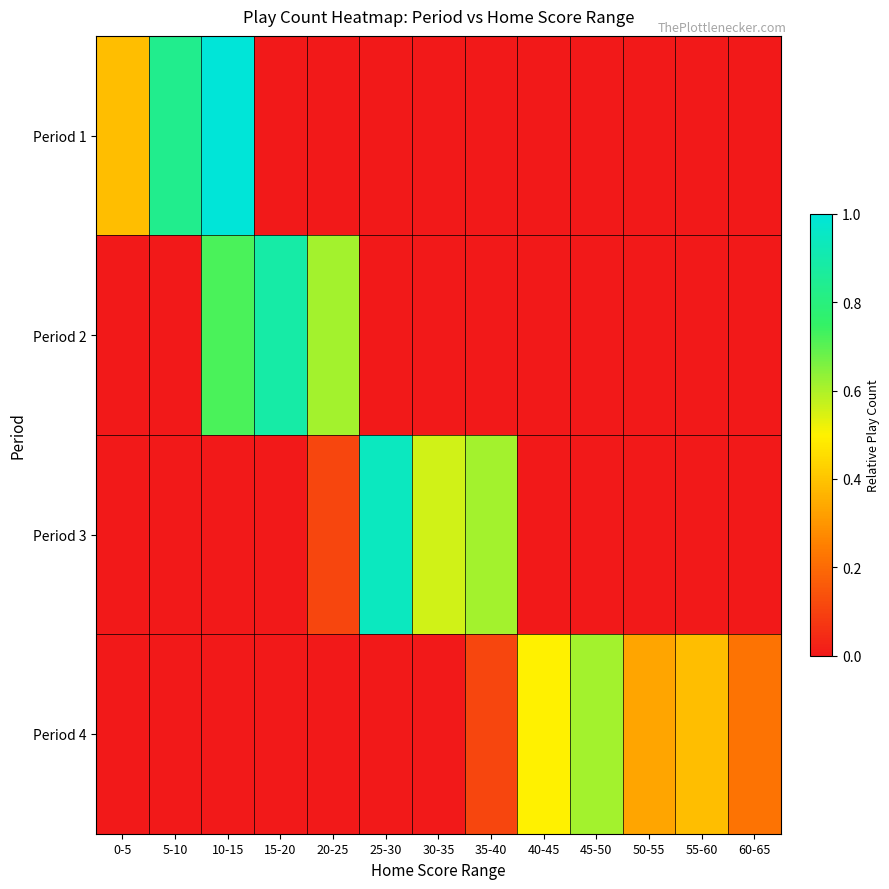

What is the total value across all series at 20-25?

0.7